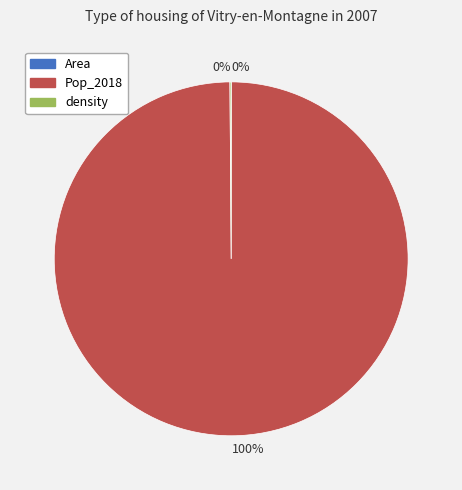

To the nearest percent, what percentage of the pie is Pop_2018?

100%